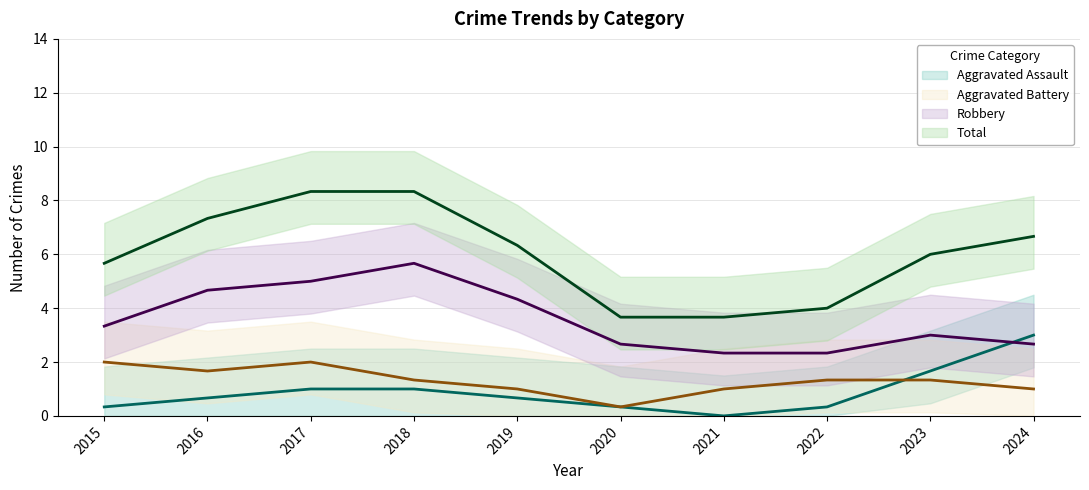

Is the value of Aggravated Assault at 2016 greater than the value of Total at 2020?

No